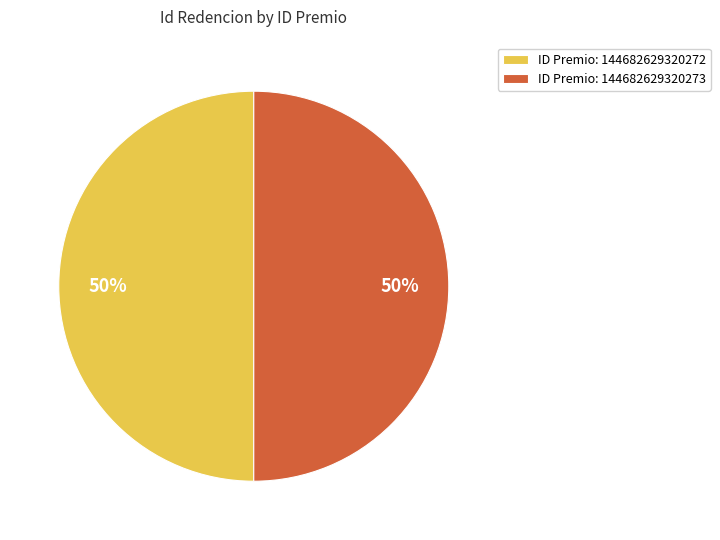

True or false: ID Premio: 144682629320272 accounts for 35% of the total.

False